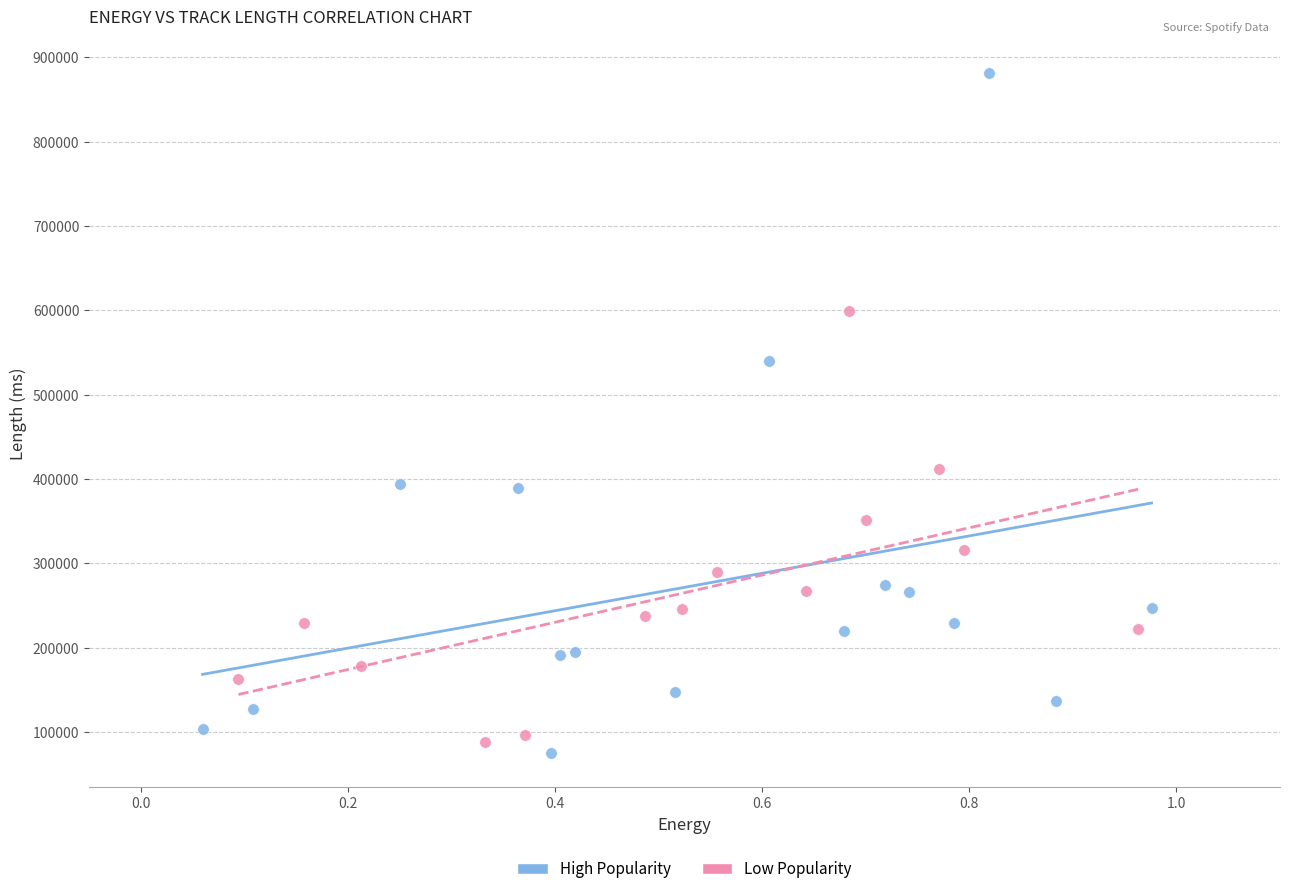

Which series has the widest spread of Y values?

High Popularity